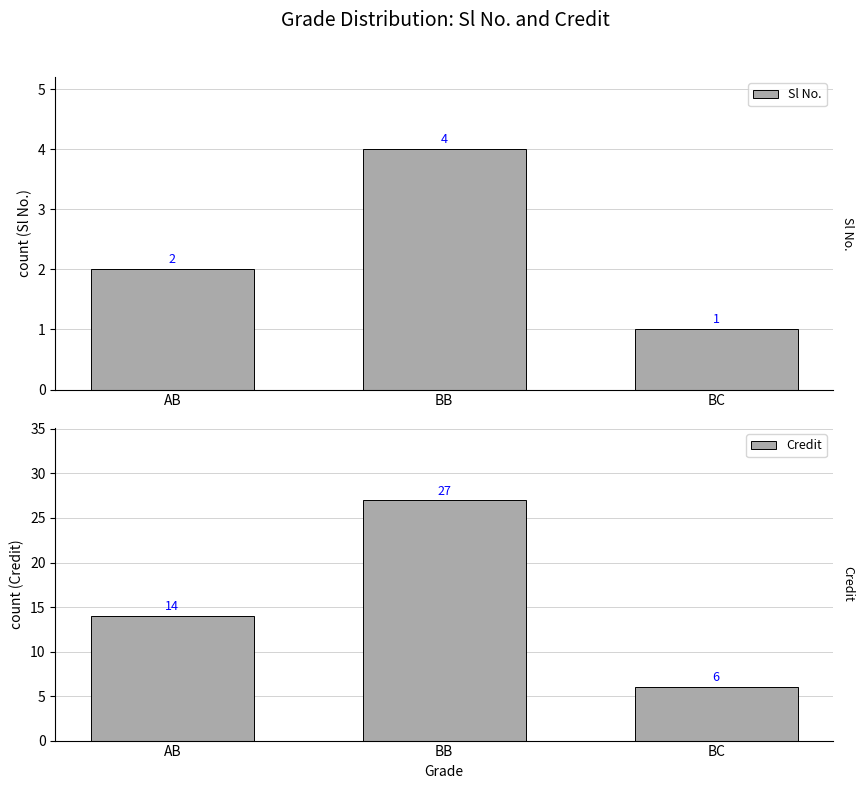

What is the spread (max minus min) of values at BB?

23